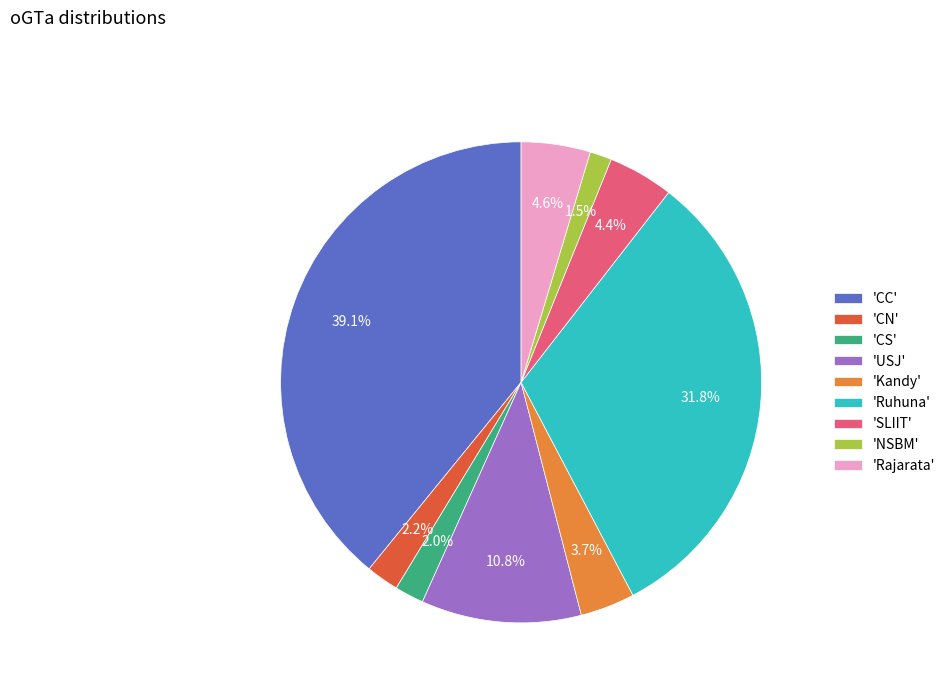

Which category has the biggest portion of the pie?

'CC'